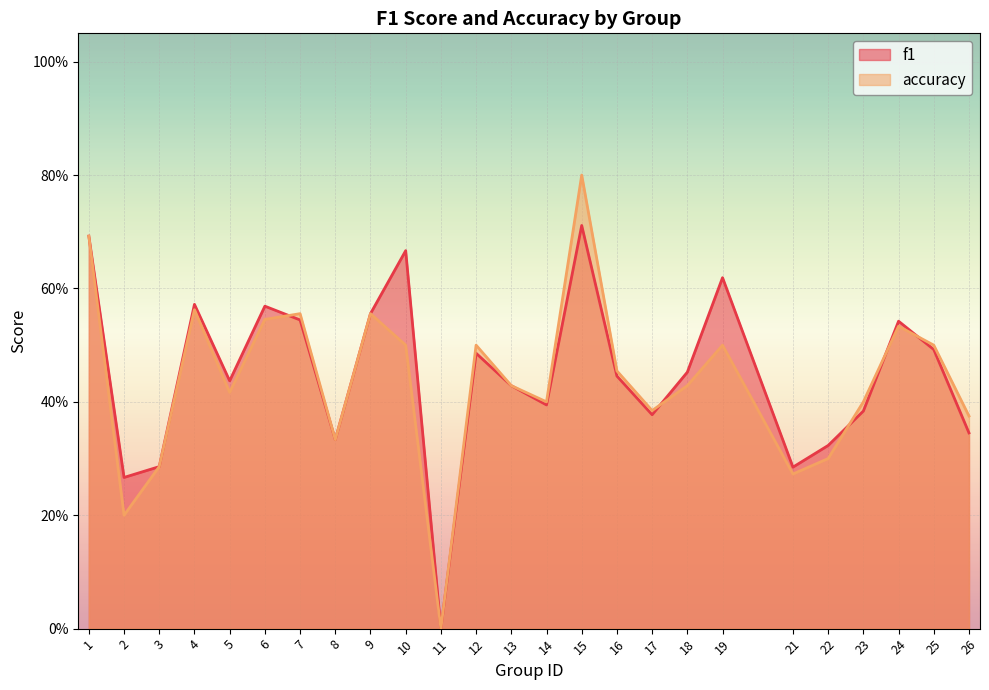

In f1, how many points are higher than both neighbors (excluding endpoints)?

7